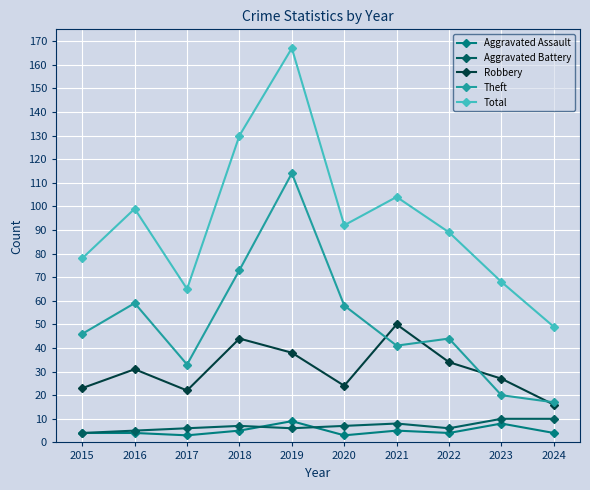

Which series changed the most between 2015 and 2018?

Total